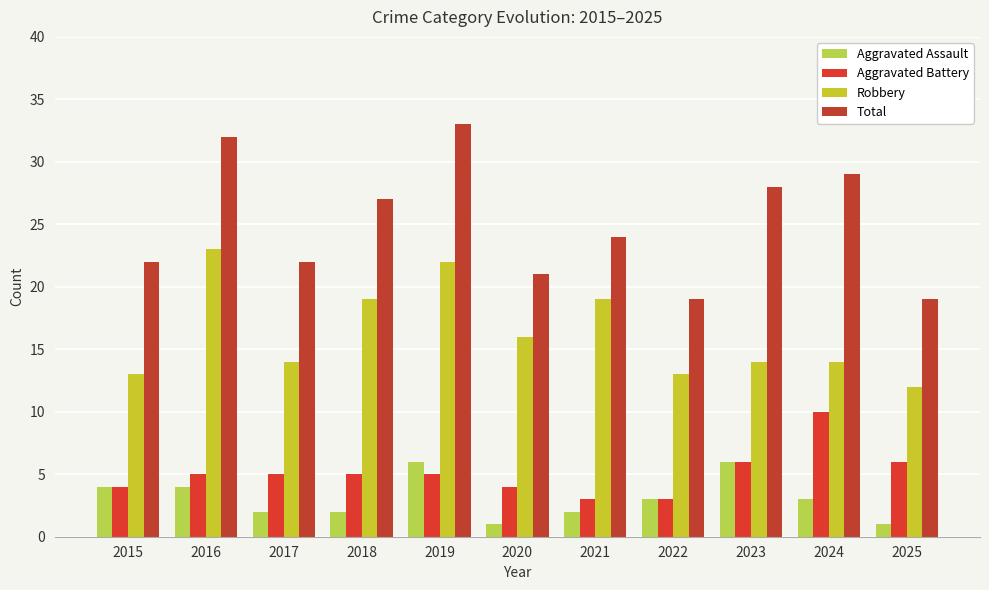

List the series in order of their peak value, lowest first.

Aggravated Assault, Aggravated Battery, Robbery, Total